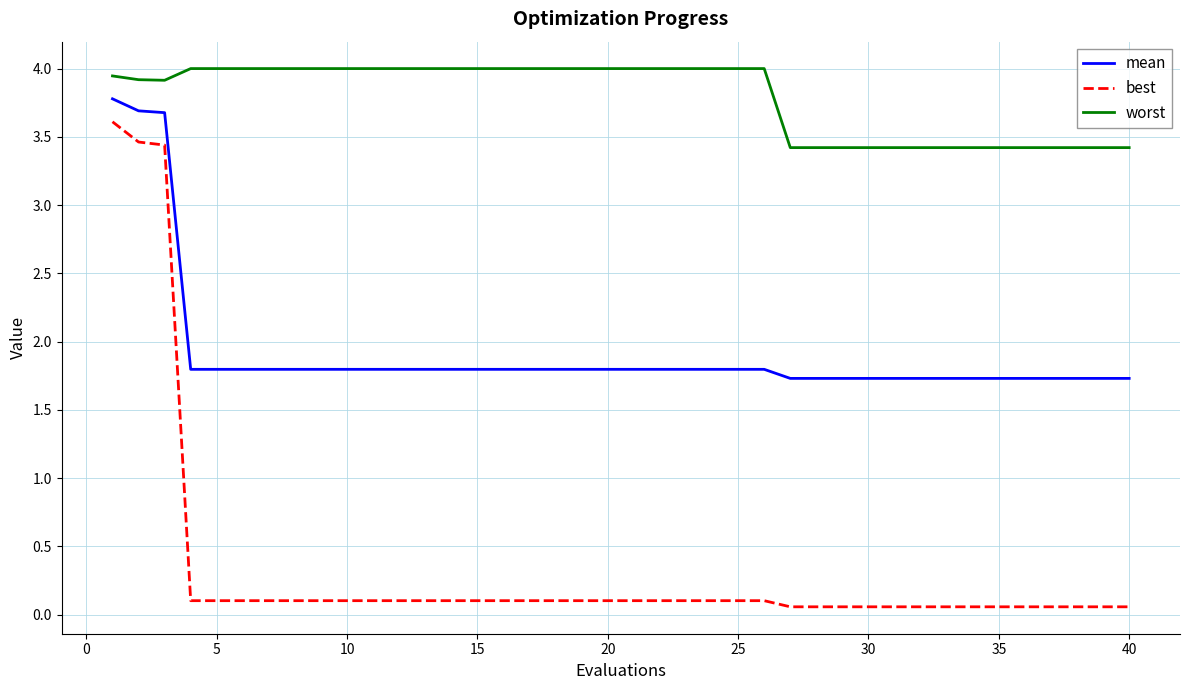

What is the highest value of the mean series?

3.8